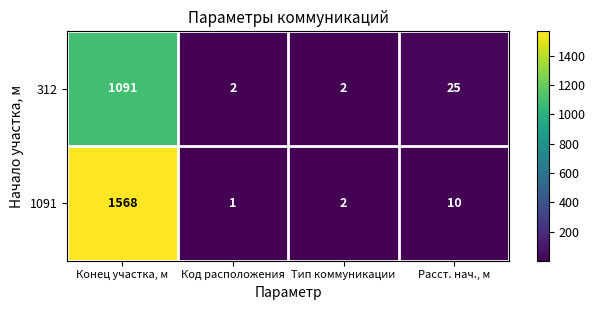

How many data points in 1091 are less than 10?

2